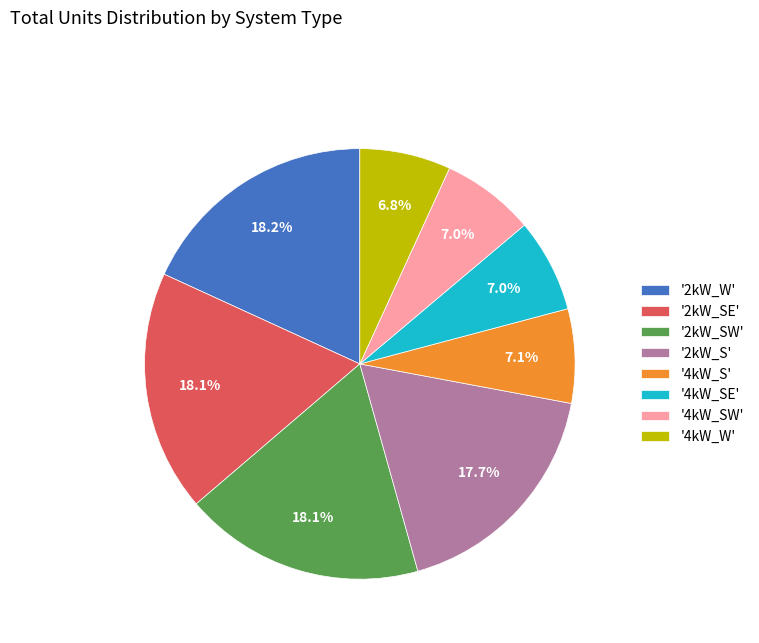

Combined, what portion of the pie is '4kW_SW' and '2kW_SE'?

25.1%